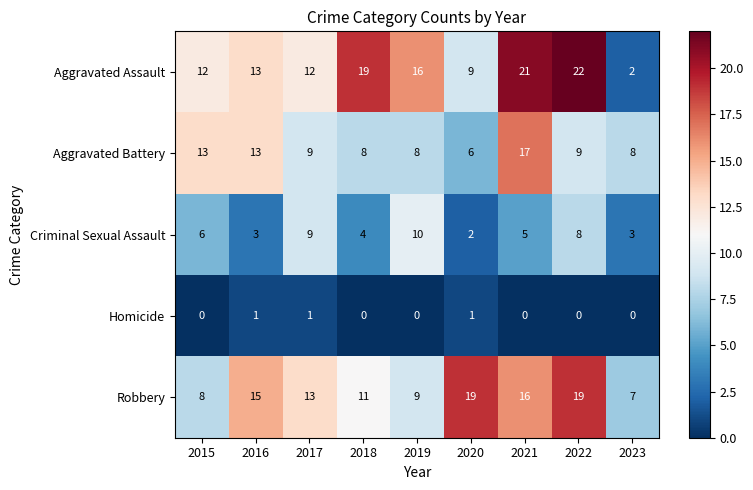

How many data points does each series have?

9